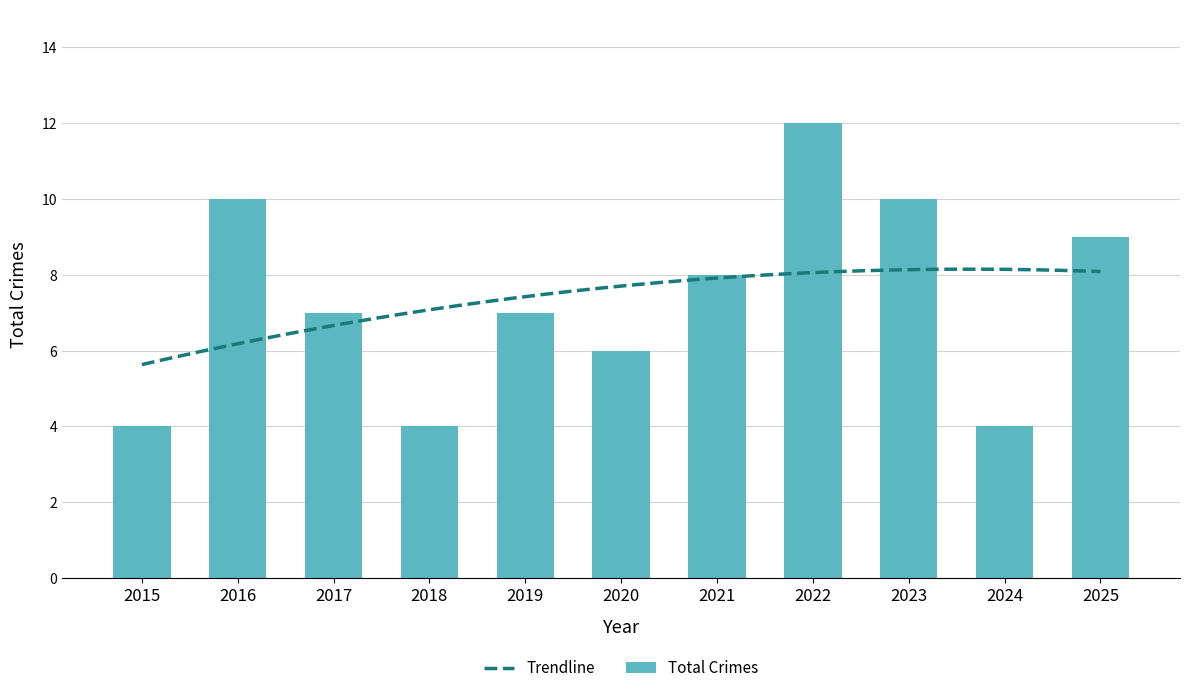

What is the difference between the values at 2025 and 2020?

3